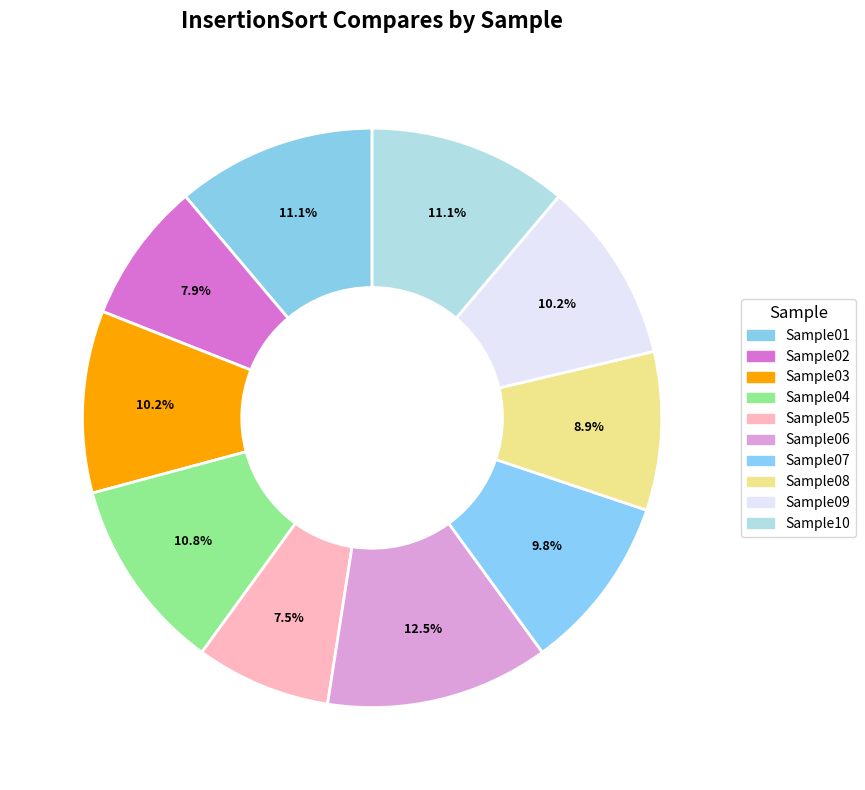

How many segments does this pie chart have?

10